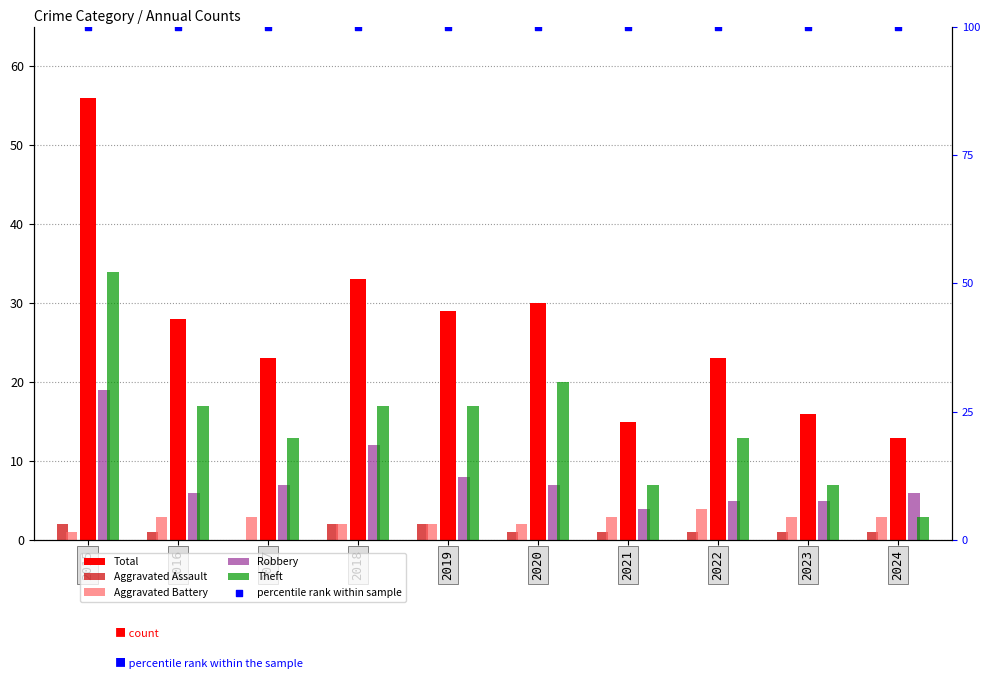

Which series reaches the minimum Y coordinate?

Aggravated Assault